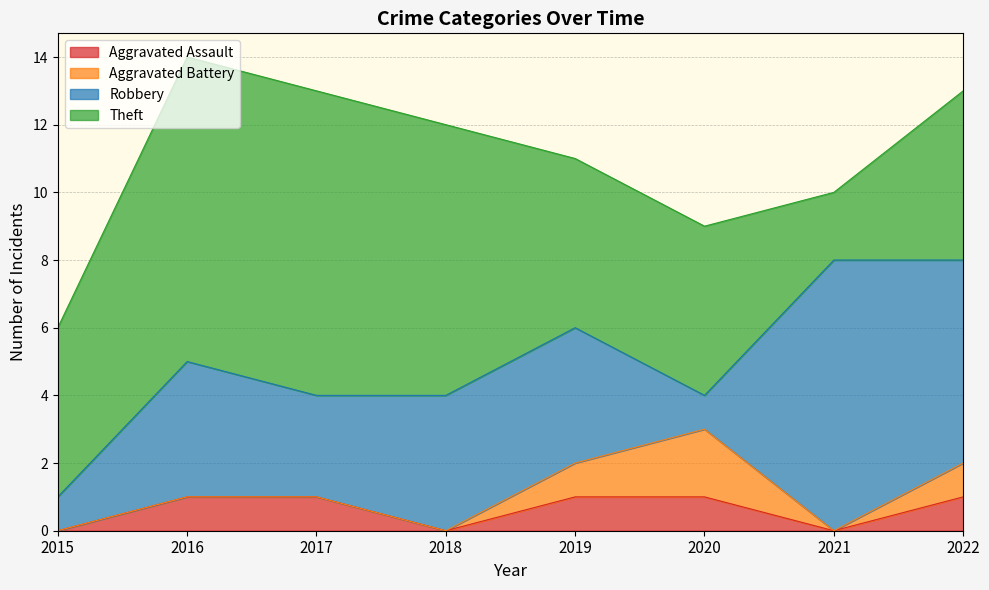

How many data points in Aggravated Battery are above 0?

3